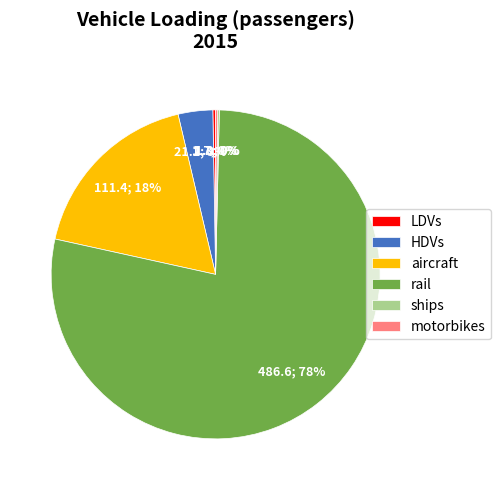

Is the sum of aircraft and HDVs greater than half?

No